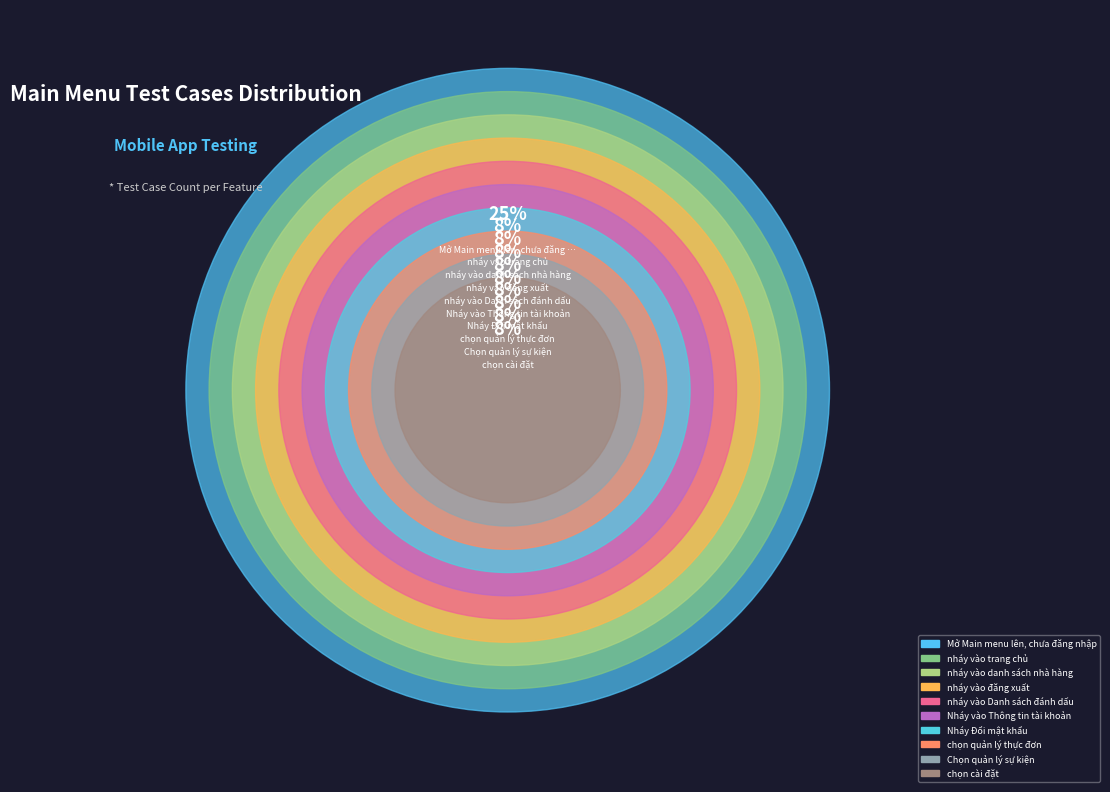

What is the smallest slice in the pie chart?

nháy vào trang chủ